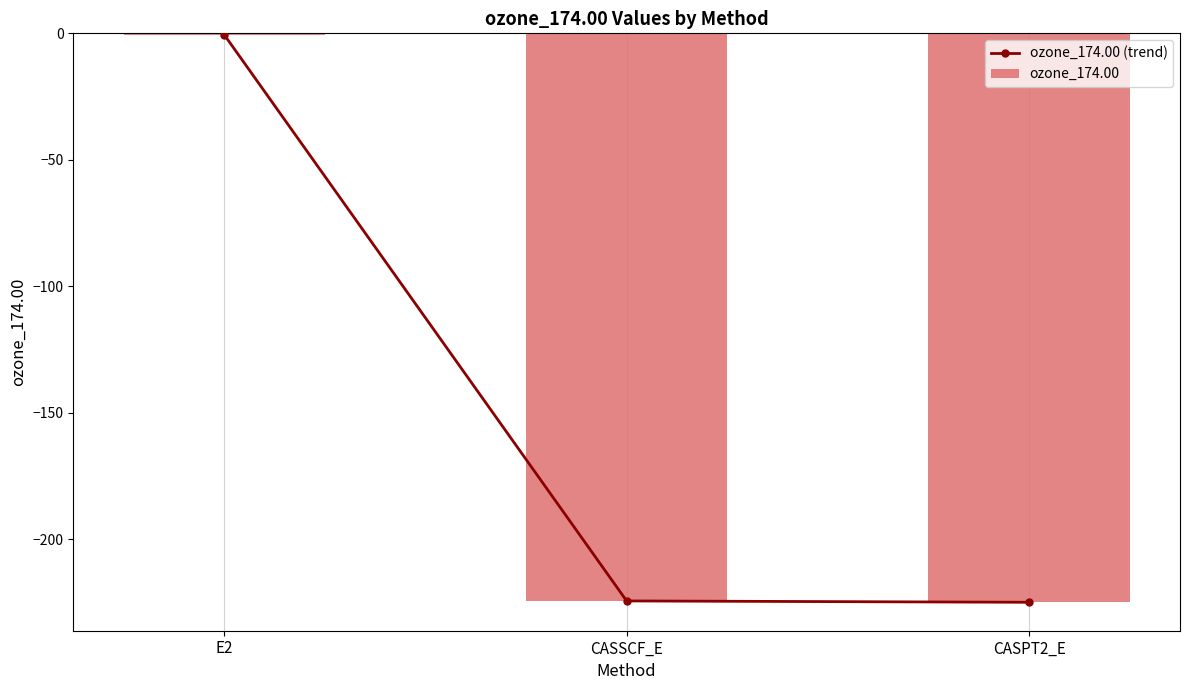

What value does the ozone_174.00 series have at E2?

-0.5